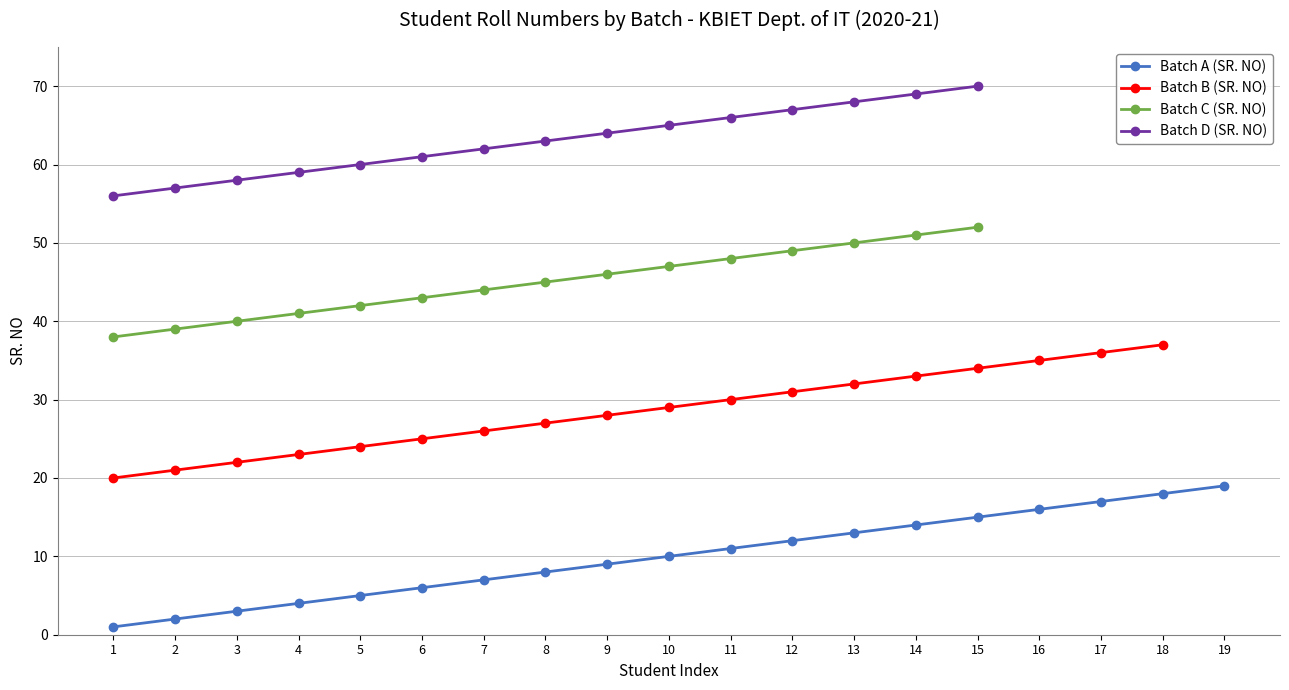

What is the minimum value for Batch B (SR. NO)?

20.0